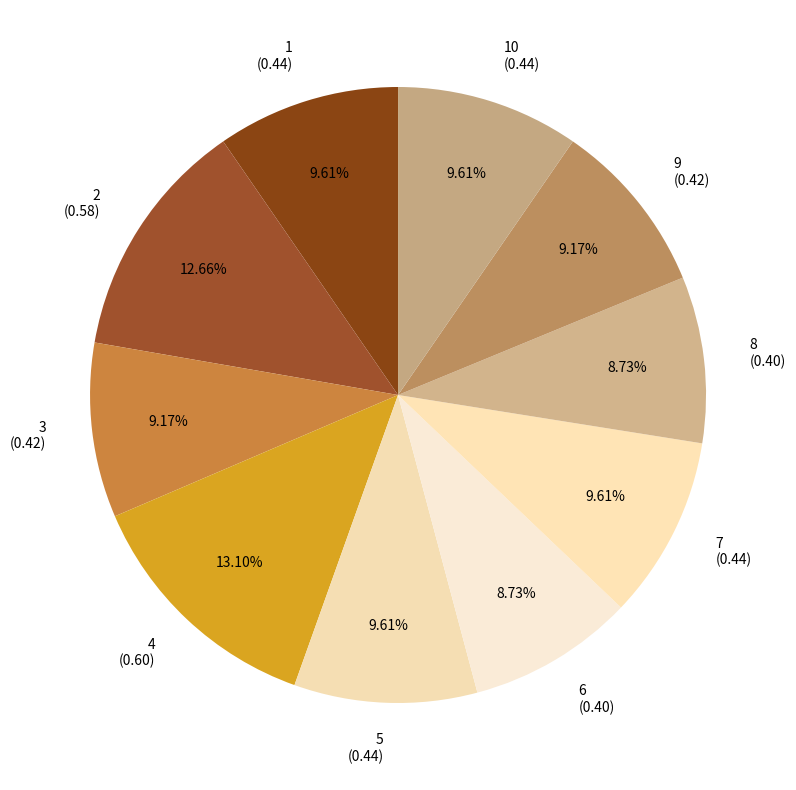

Is there a majority slice in this chart?

No